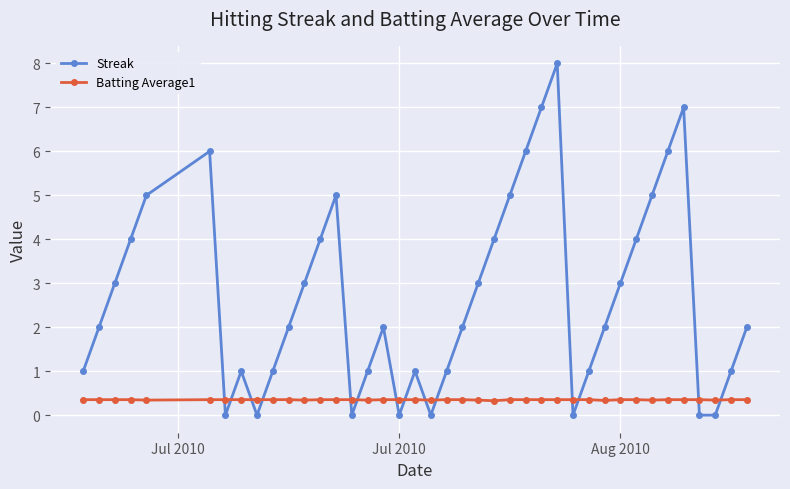

List the series in order of their peak value, lowest first.

Batting Average1, Streak